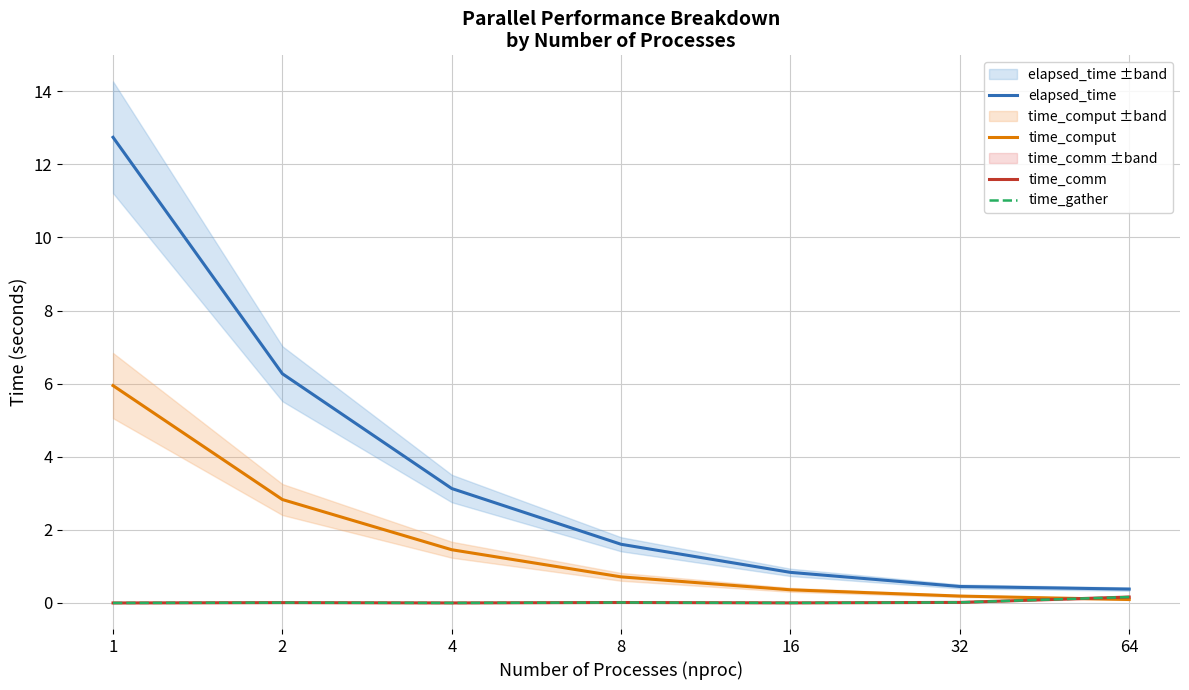

The value of time_gather at 32 is 0.0. True or false?

False